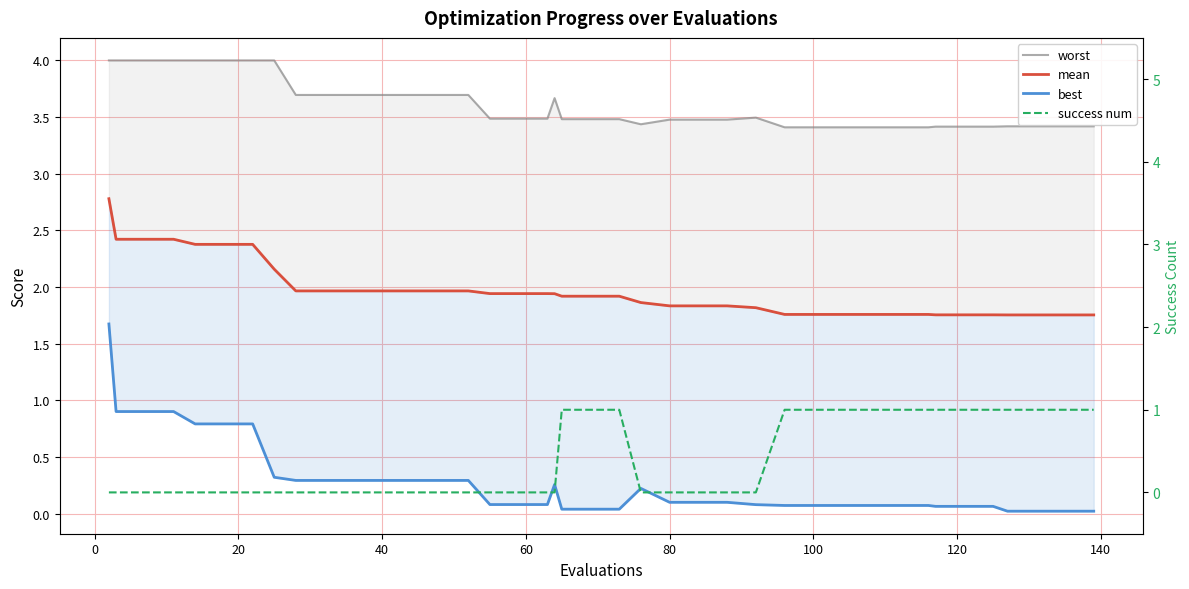

How many lines are shown in the chart?

4